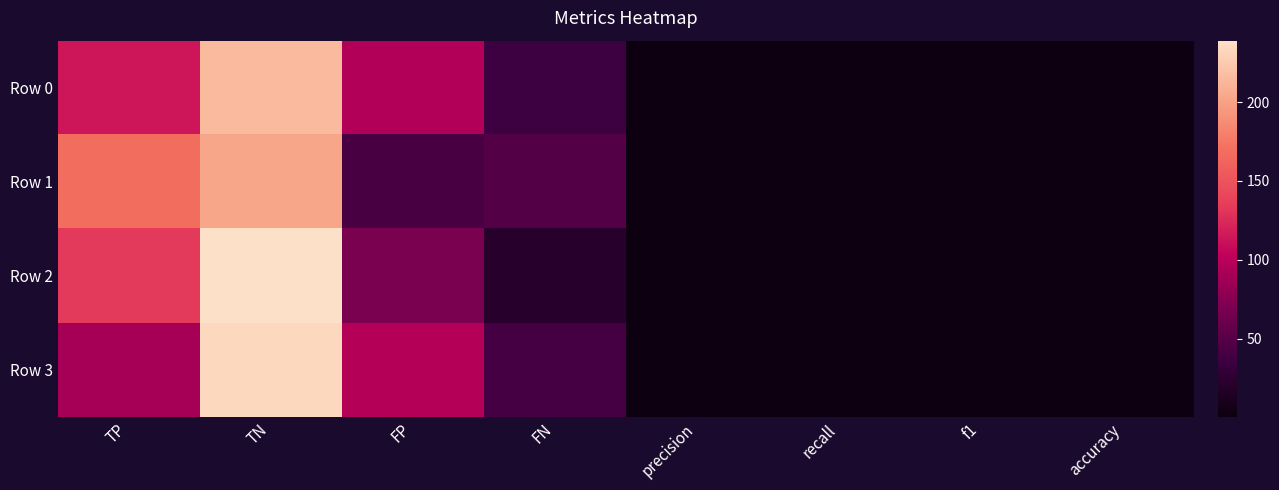

Reading left to right, transcribe all the data shown in this chart.

Row 0: TP=115.0	TN=215.0	FP=96.0	FN=36.0	precision=0.6	recall=0.8	f1=0.6	accuracy=0.7
Row 1: TP=169.0	TN=203.0	FP=42.0	FN=48.0	precision=0.8	recall=0.8	f1=0.8	accuracy=0.8
Row 2: TP=133.0	TN=239.0	FP=69.0	FN=21.0	precision=0.7	recall=0.9	f1=0.8	accuracy=0.8
Row 3: TP=90.0	TN=234.0	FP=98.0	FN=40.0	precision=0.5	recall=0.7	f1=0.6	accuracy=0.7